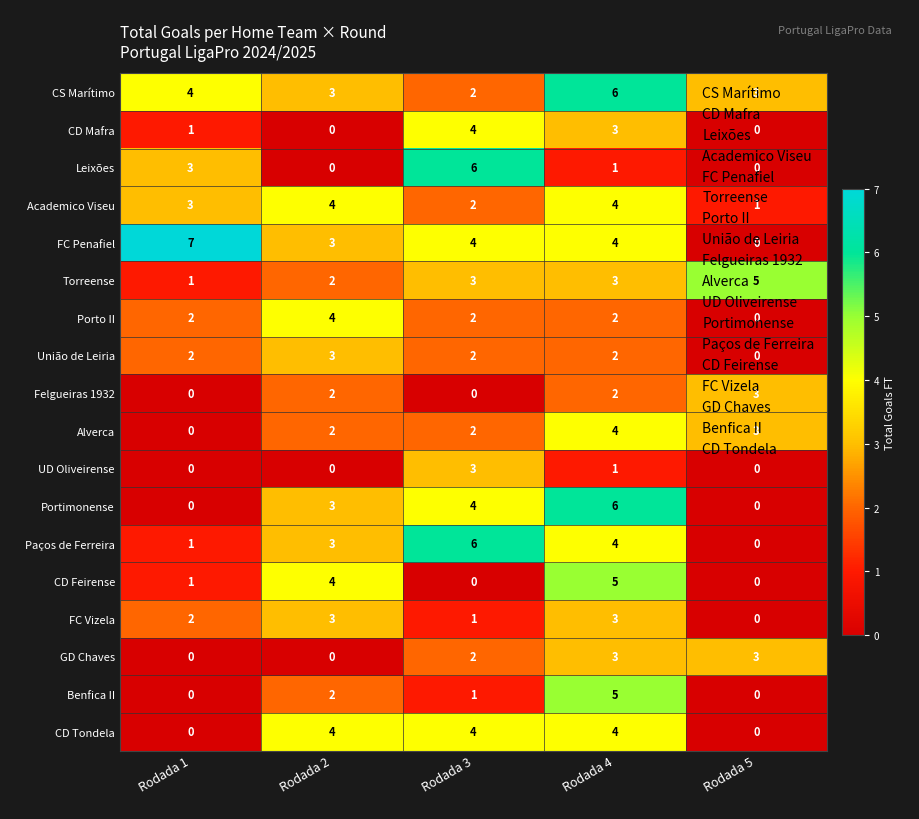

At which category is the sum across all series the highest?

Rodada 4